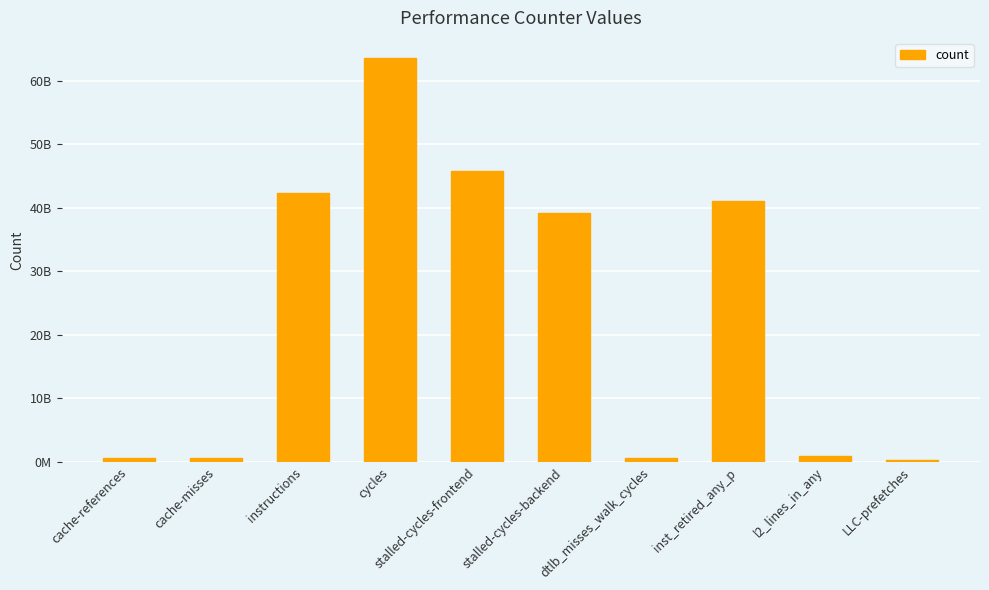

What is the minimum value shown in the chart?

309568999